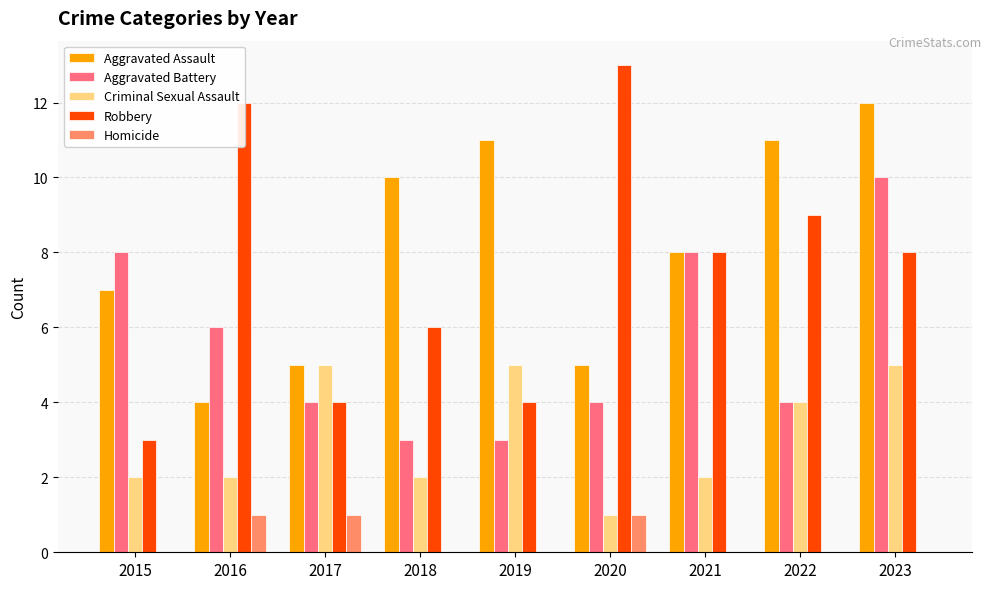

What is the maximum value shown in the chart?

13